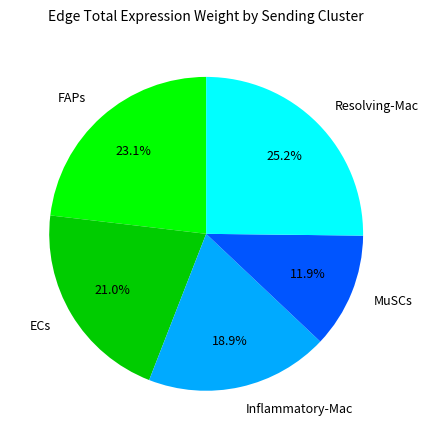

Which slice is the largest?

Resolving-Mac